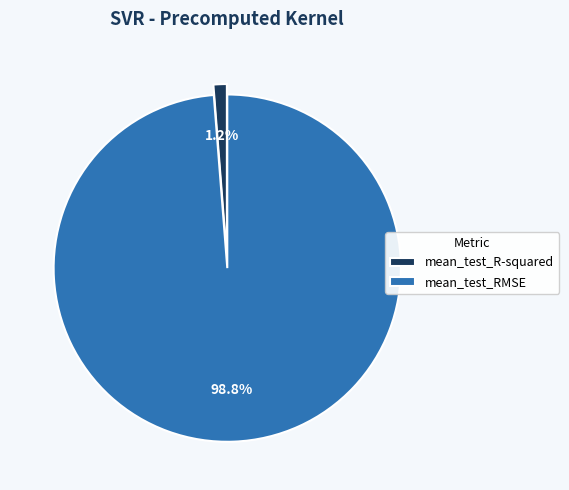

Rank the categories by value from lowest to highest.

mean_test_R-squared, mean_test_RMSE